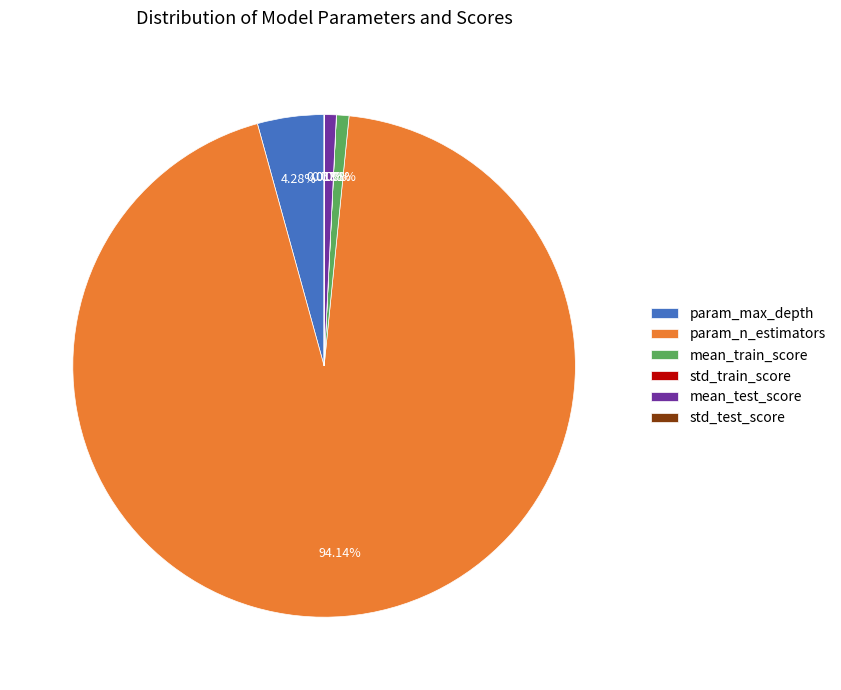

Combined, do param_max_depth and mean_test_score account for over 50%?

No